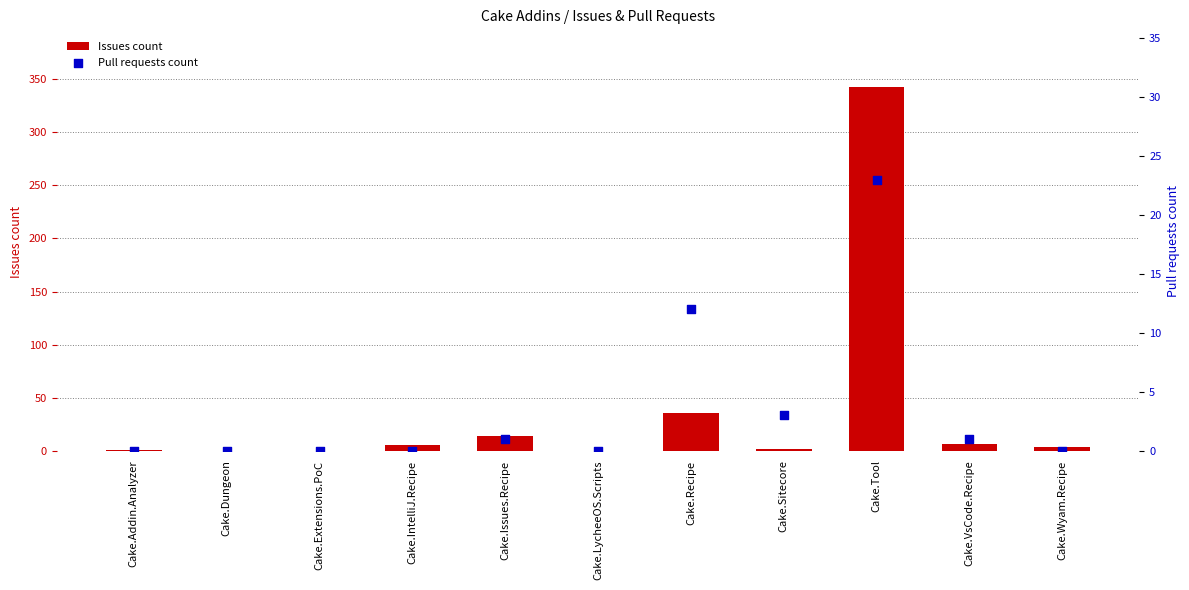

What is the total value across all series at Cake.Issues.Recipe?

15